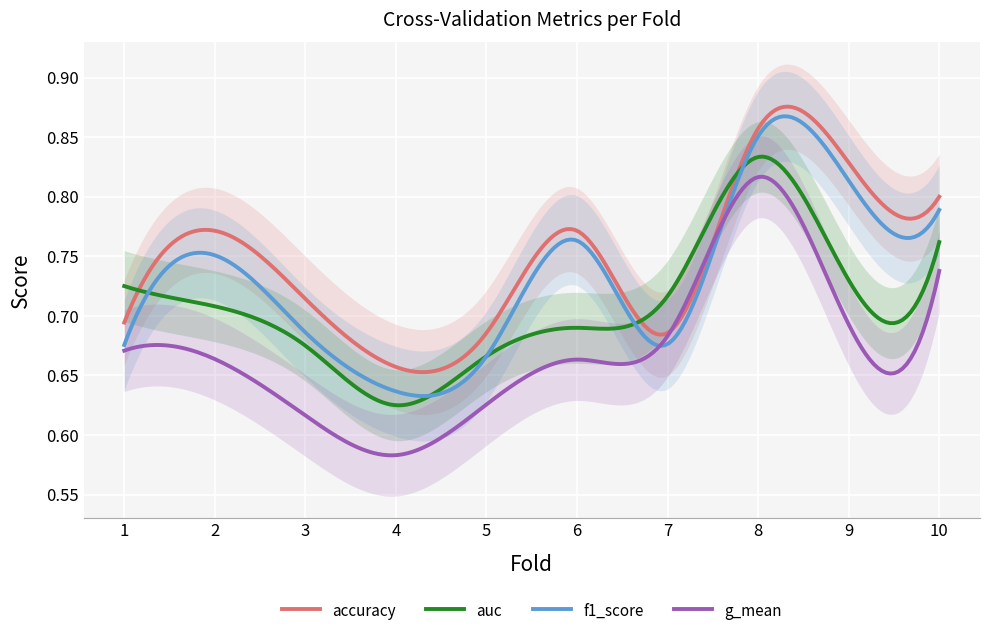

Reading right to left, what are all the values shown in this chart?

accuracy: 0.8	0.8	0.9	0.7	0.8	0.7	0.7	0.7	0.8	0.7
auc: 0.8	0.7	0.8	0.7	0.7	0.7	0.6	0.7	0.7	0.7
f1_score: 0.8	0.8	0.9	0.7	0.8	0.7	0.6	0.7	0.8	0.7
g_mean: 0.7	0.7	0.8	0.7	0.7	0.6	0.6	0.6	0.7	0.7